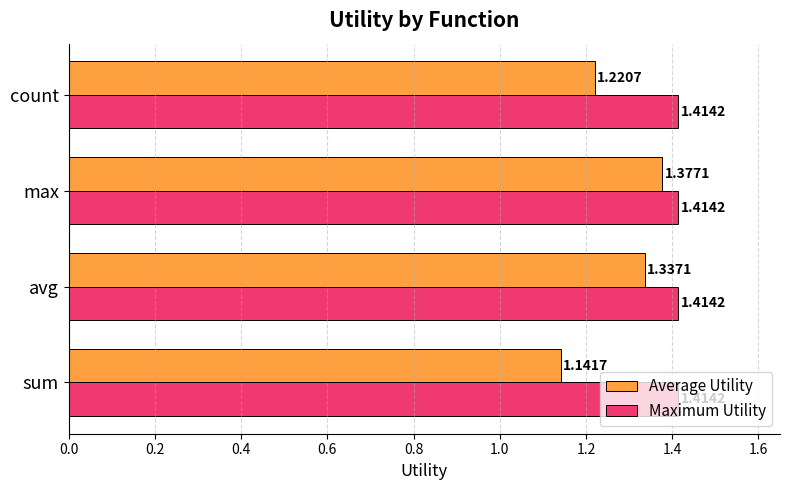

At how many categories does at least one series exceed 1?

4